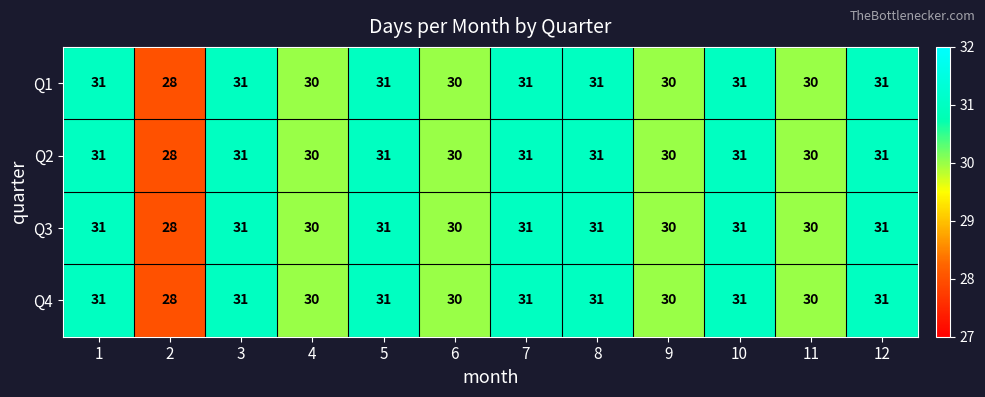

What is the difference between the maximum and minimum values in the Q1 series?

3